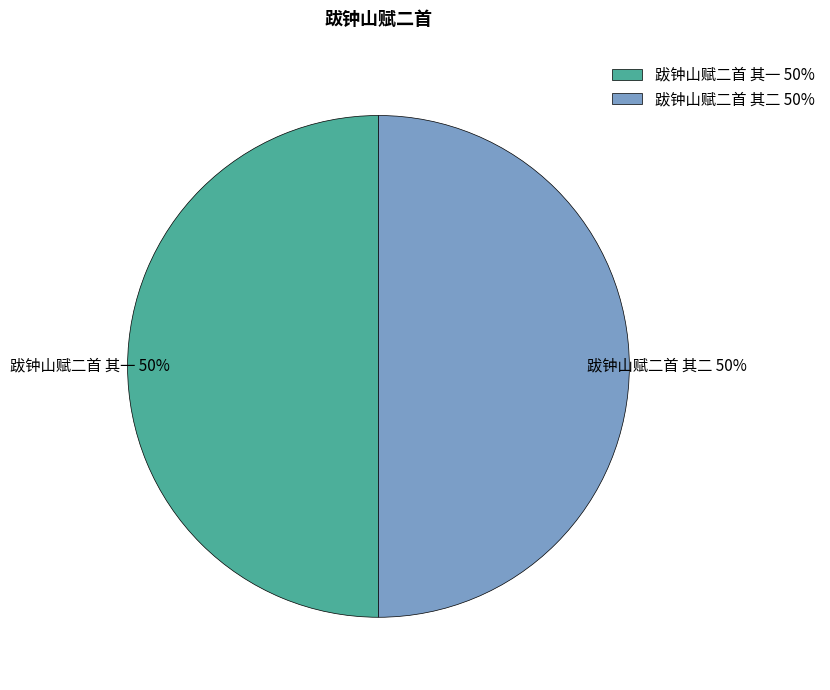

To the nearest percent, what percentage of the pie is 跋钟山赋二首 其一 50%?

50%